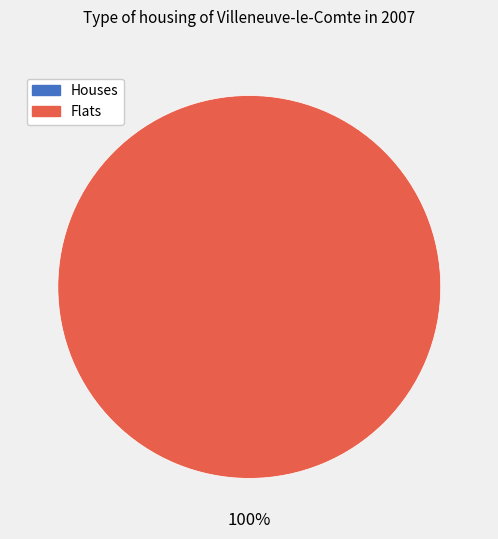

Is the sum of 0 and 1 greater than half?

Yes